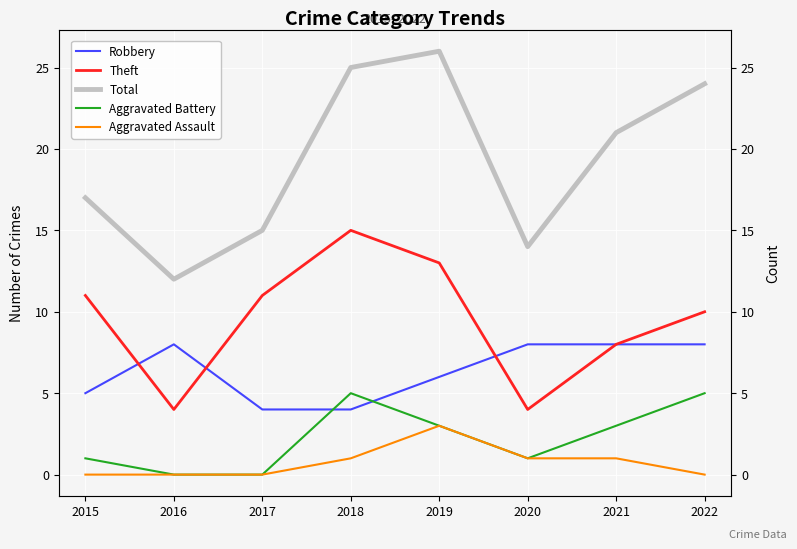

At which category does Aggravated Assault reach its first local peak?

2019